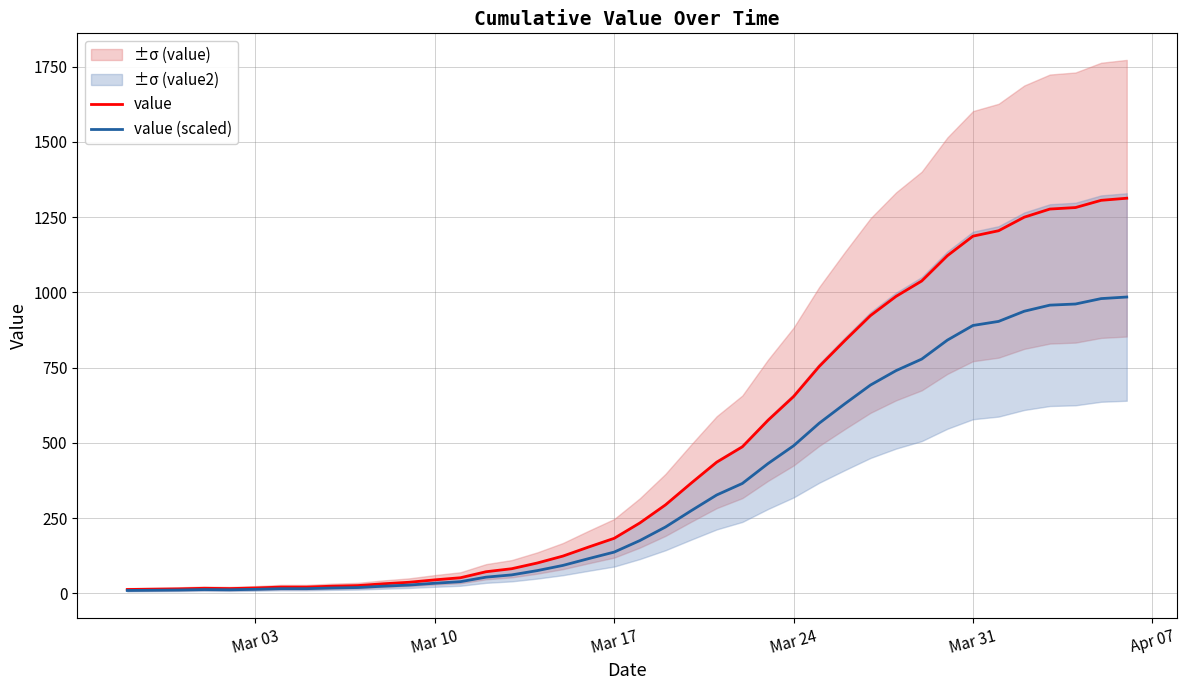

What is the average value of the value series?

464.9